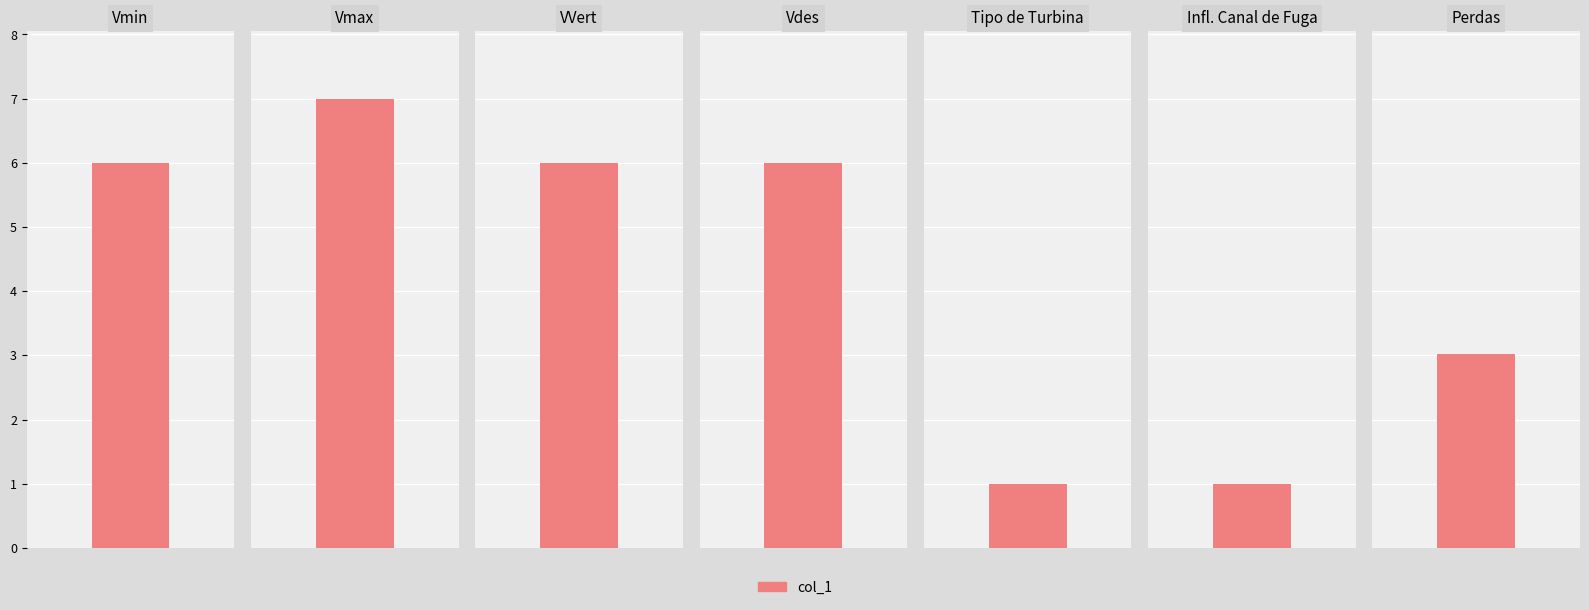

True or false: the data shows 4.0 at Vmax.

False